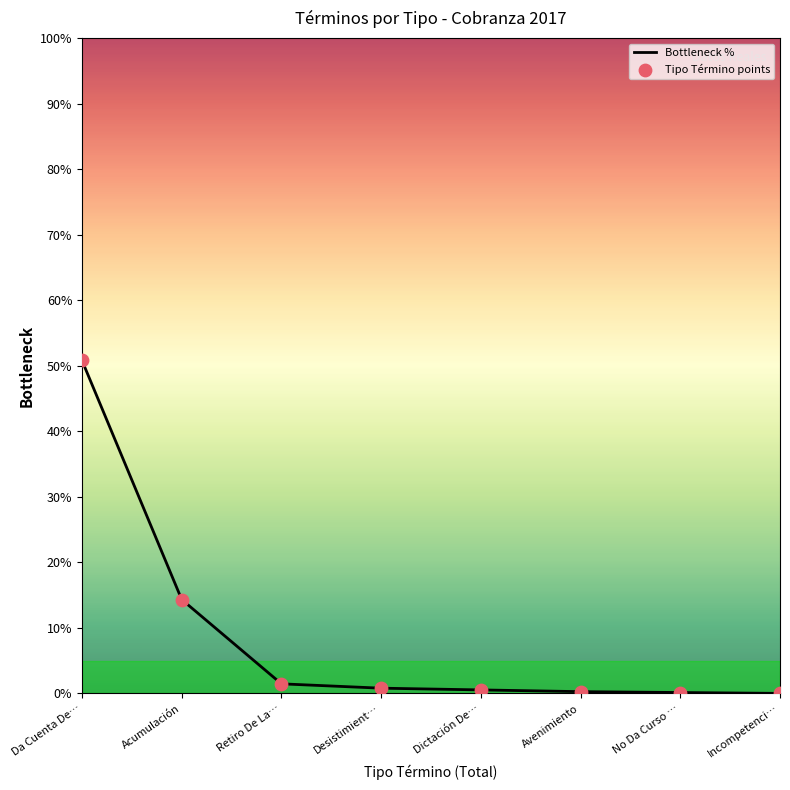

The chart shows a value of -30.9 at Incompetenci…. True or false?

False